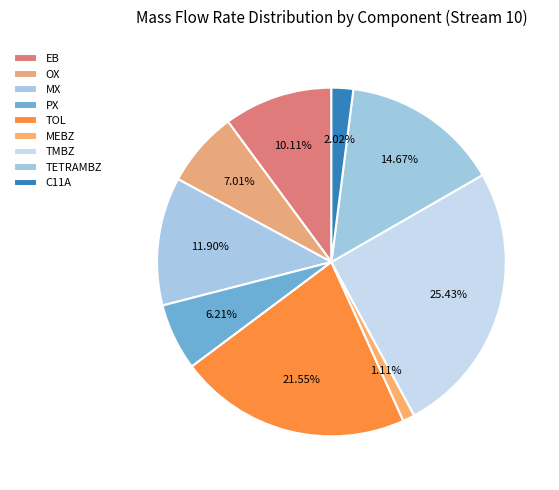

Which slice is the largest?

TMBZ